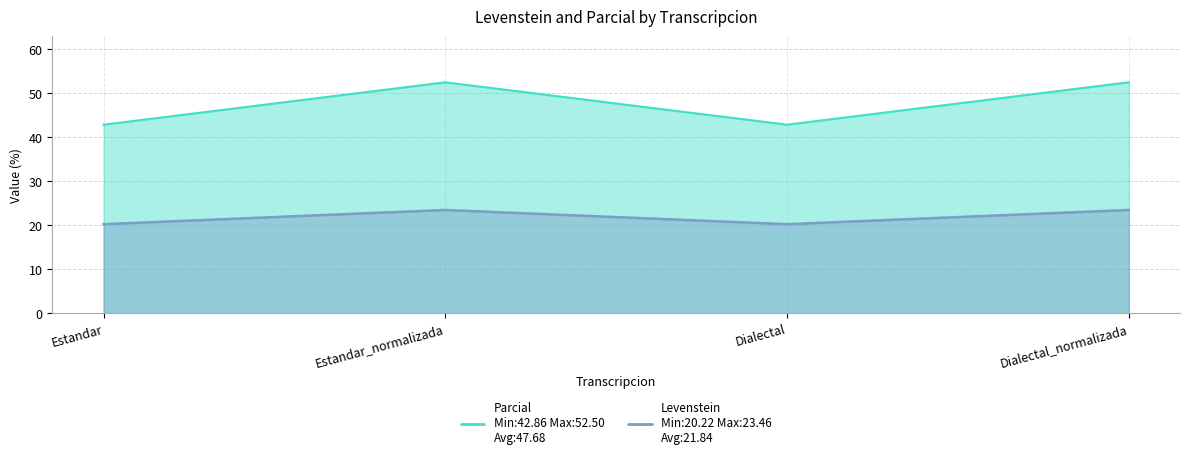

Rank the series at Estandar_normalizada from highest to lowest value.

Levenstein, Parcial